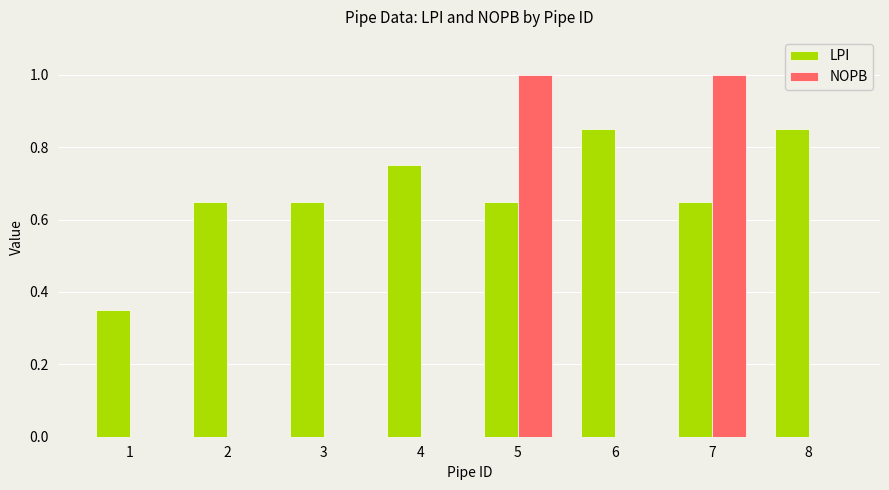

How many data points does each series have?

8